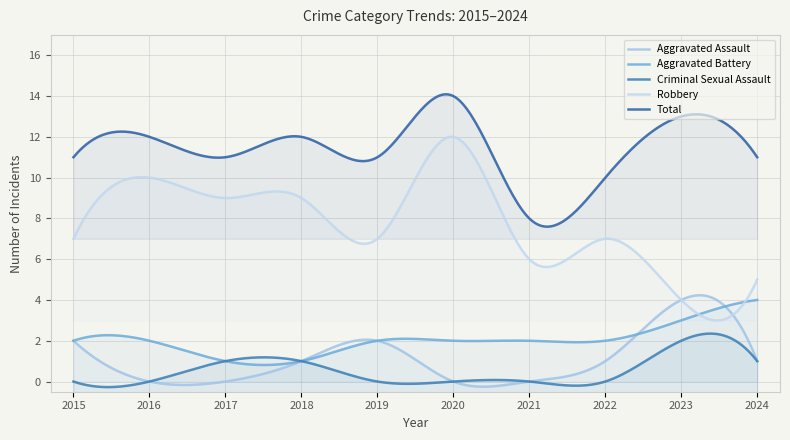

Reading right to left, transcribe all the data shown in this chart.

Aggravated Assault: 1	4	1	0	0	2	1	0	0	2
Aggravated Battery: 4	3	2	2	2	2	1	1	2	2
Criminal Sexual Assault: 1	2	0	0	0	0	1	1	0	0
Robbery: 5	4	7	6	12	7	9	9	10	7
Total: 11	13	10	8	14	11	12	11	12	11